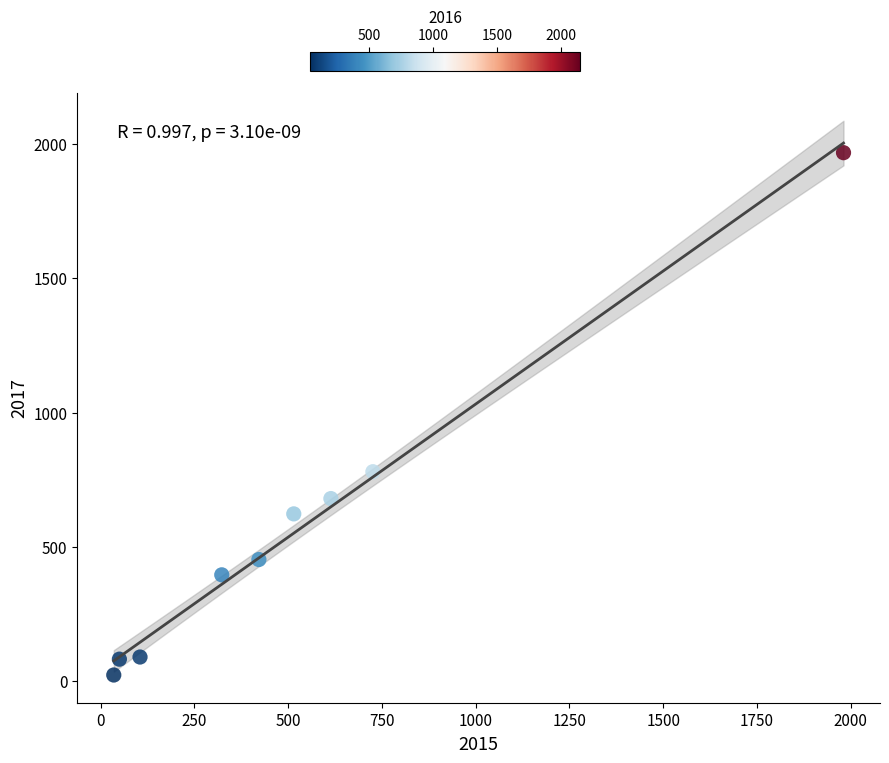

What is the average Y value?

566